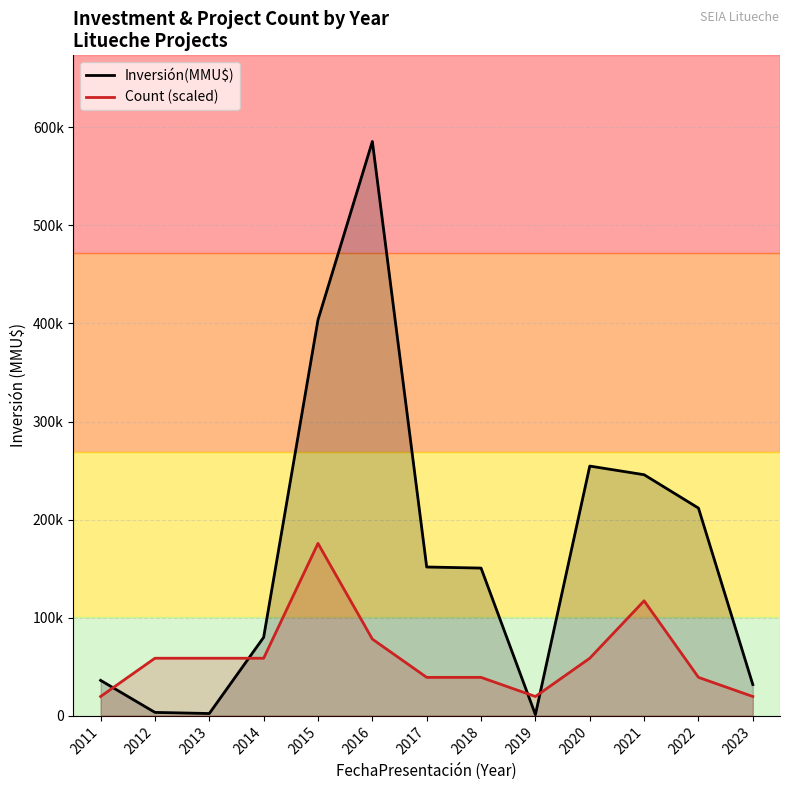

Is the value of Count (scaled) at 2012 greater than the value of Inversión(MMU$) at 2015?

No